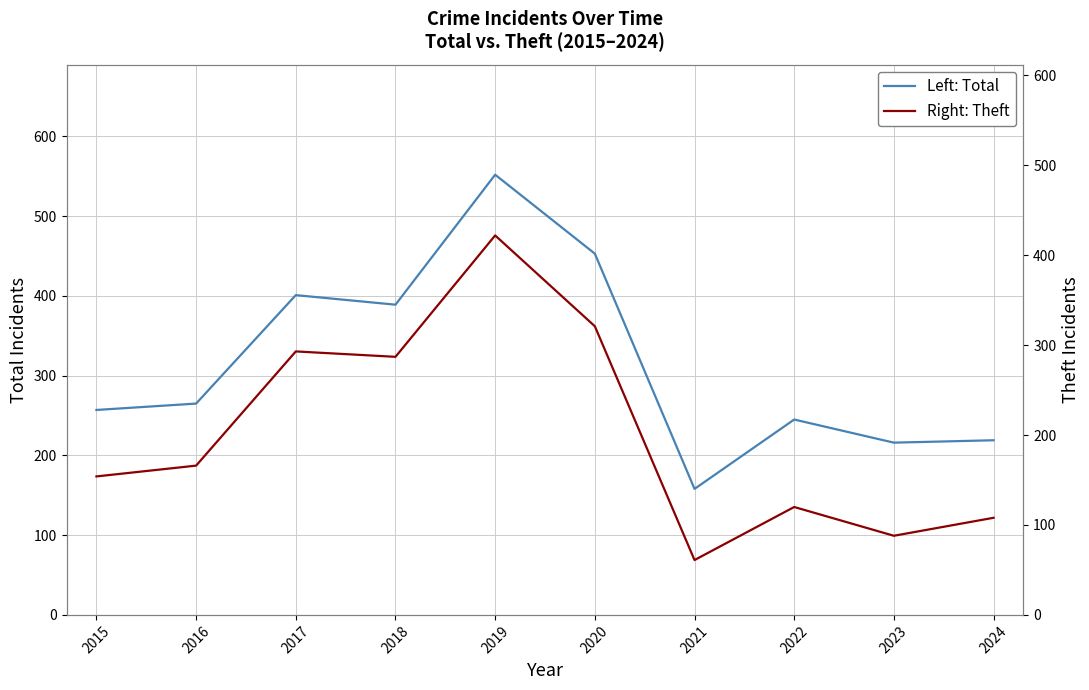

What are all the series names shown in the legend?

Left: Total, Right: Theft